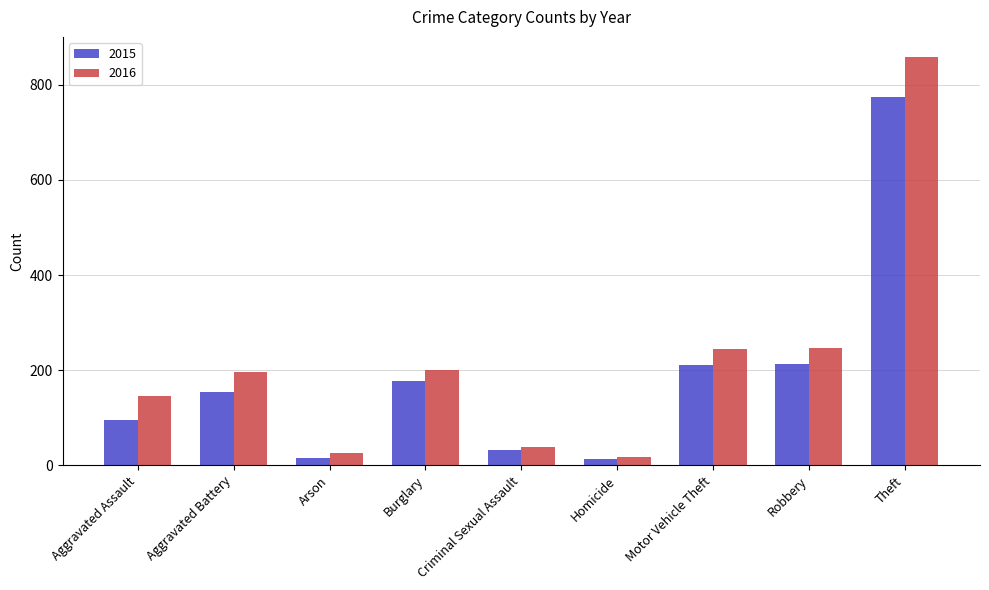

Read the 2016 value at Criminal Sexual Assault.

39